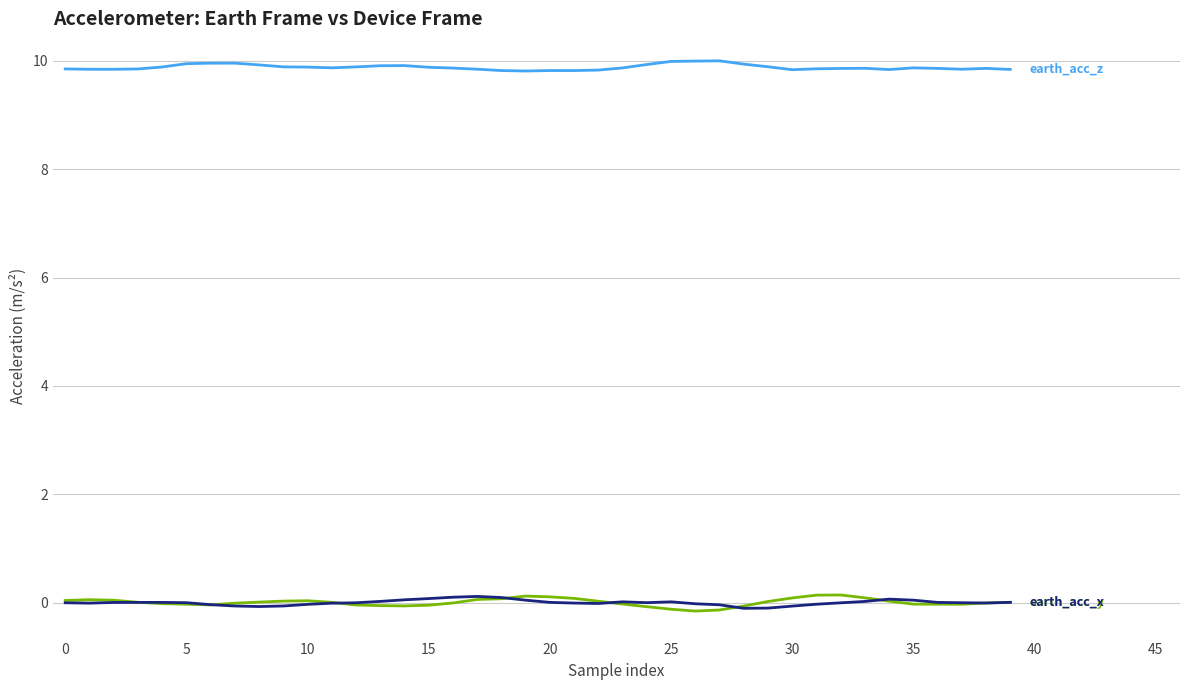

What is the greatest value displayed?

10.0